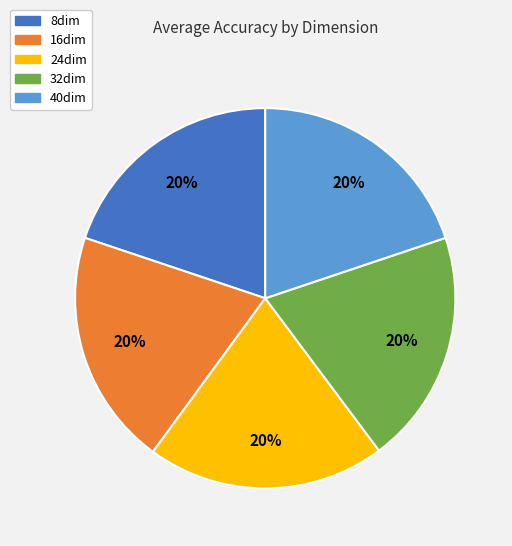

How many slices are in this pie chart?

5